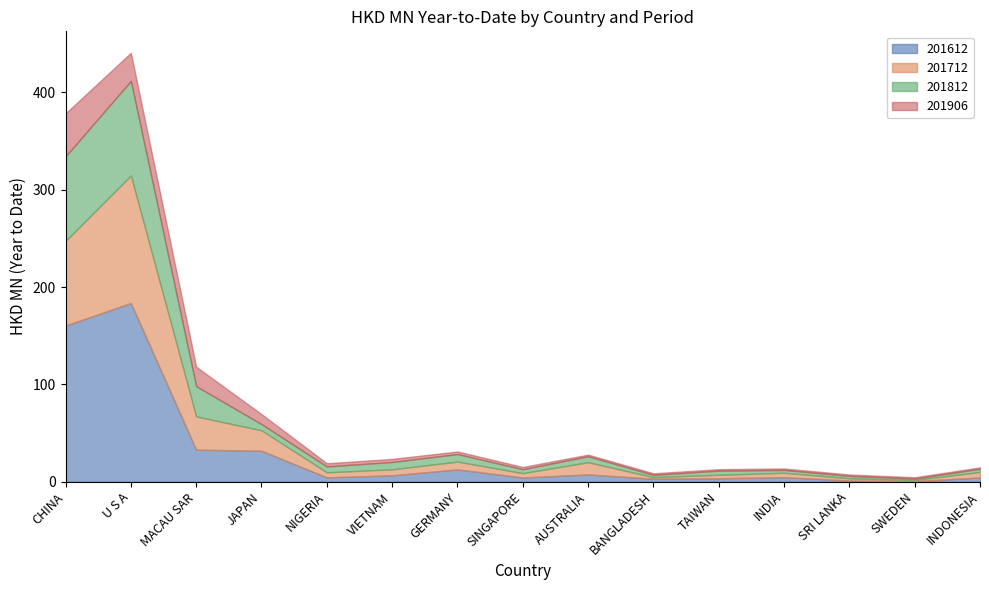

What are all the series names shown in the legend?

201612, 201712, 201812, 201906